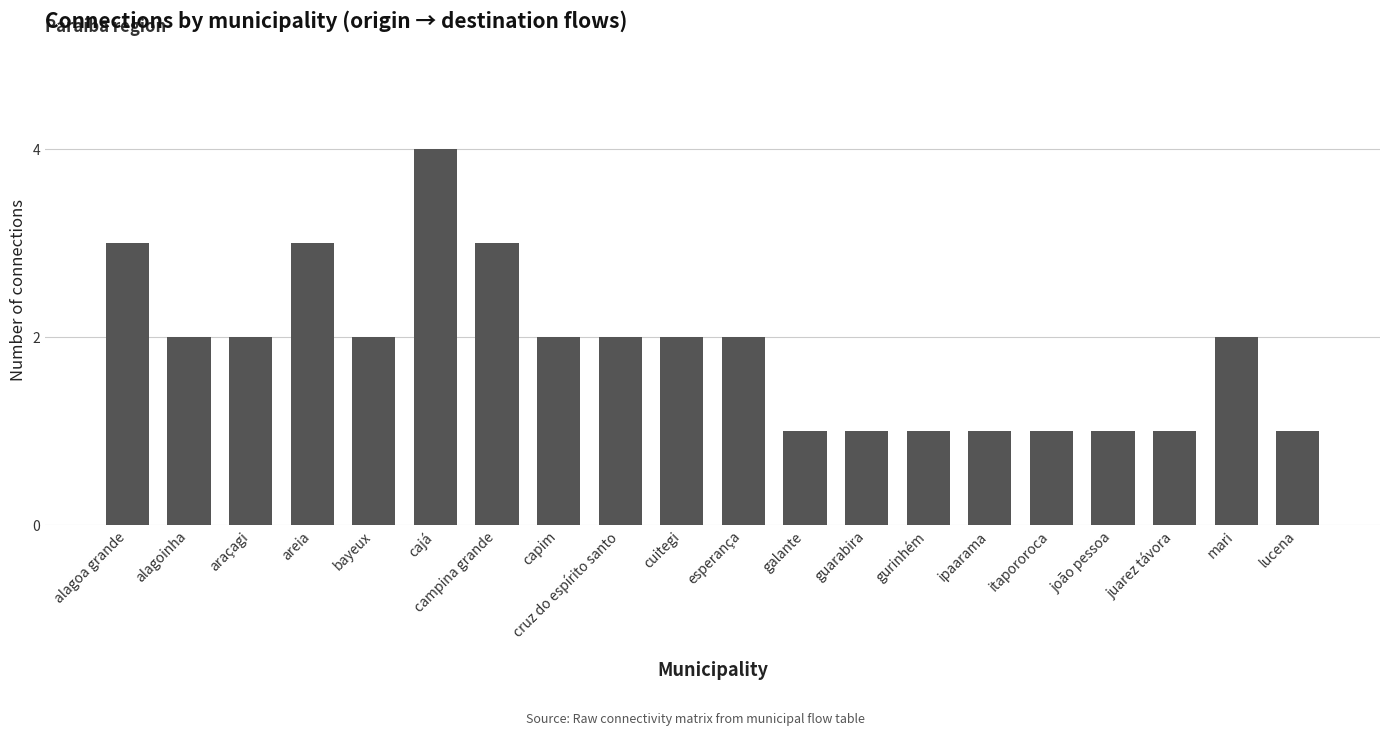

What is the label of the 3rd bar from the right?

juarez távora